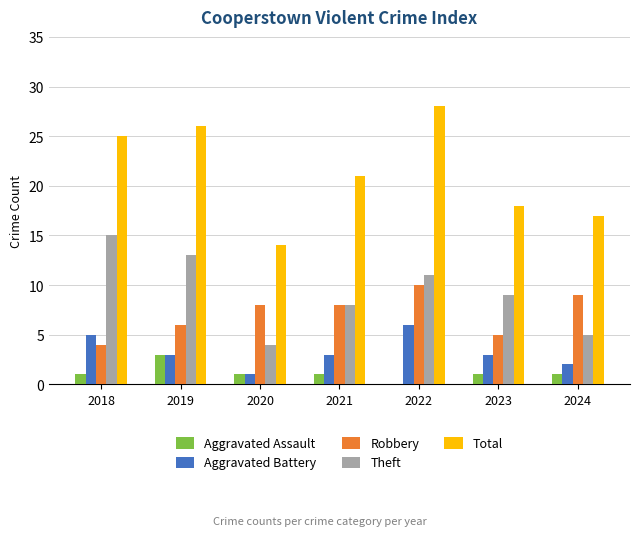

Reading left to right, transcribe all the data shown in this chart.

Aggravated Assault: 2018=1	2019=3	2020=1	2021=1	2022=0	2023=1	2024=1
Aggravated Battery: 2018=5	2019=3	2020=1	2021=3	2022=6	2023=3	2024=2
Robbery: 2018=4	2019=6	2020=8	2021=8	2022=10	2023=5	2024=9
Theft: 2018=15	2019=13	2020=4	2021=8	2022=11	2023=9	2024=5
Total: 2018=25	2019=26	2020=14	2021=21	2022=28	2023=18	2024=17